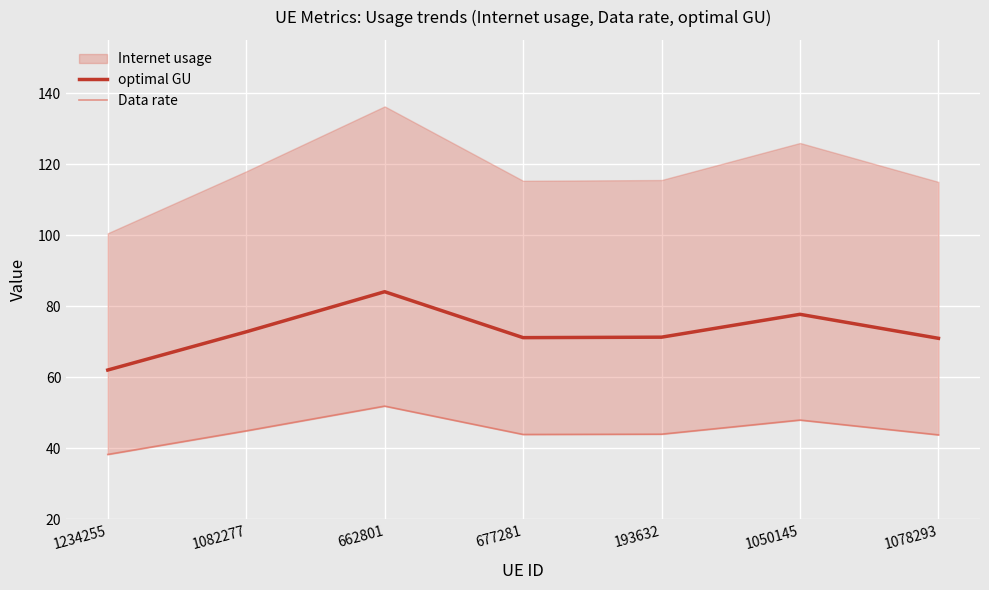

The optimal GU series shows 34.6 at 1082277. True or false?

False